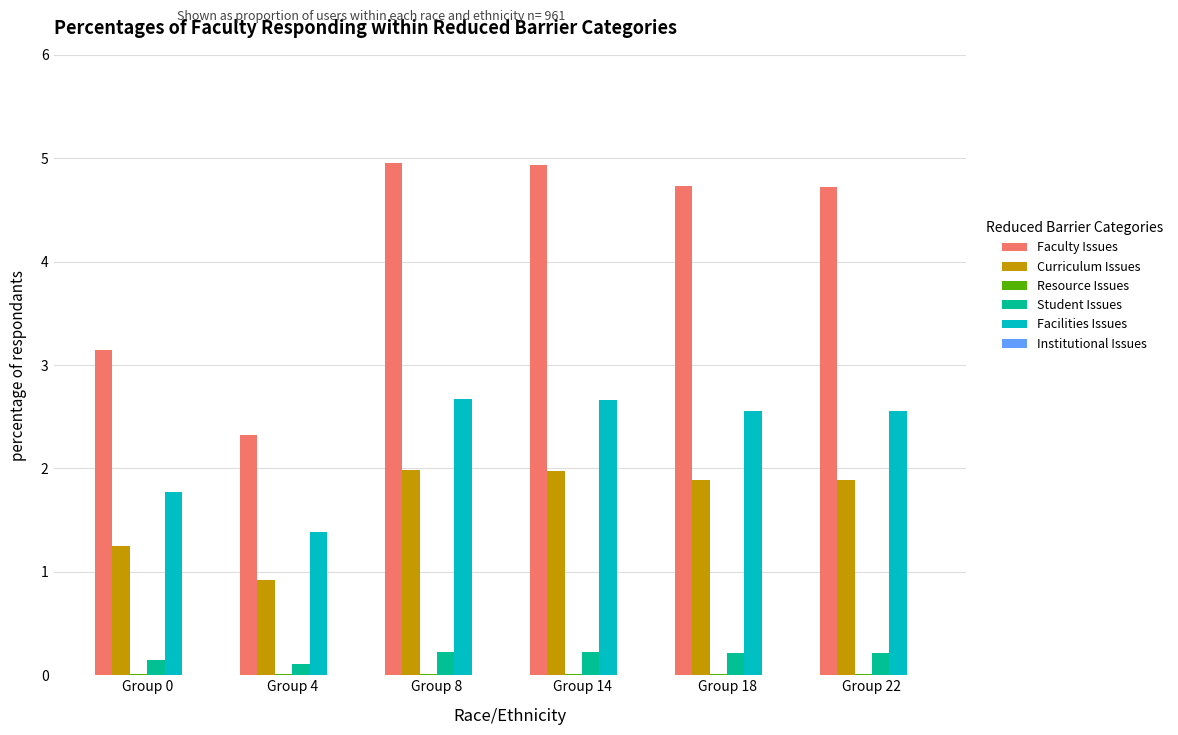

Is the value of Curriculum Issues at Group 22 greater than the value of Student Issues at Group 4?

Yes